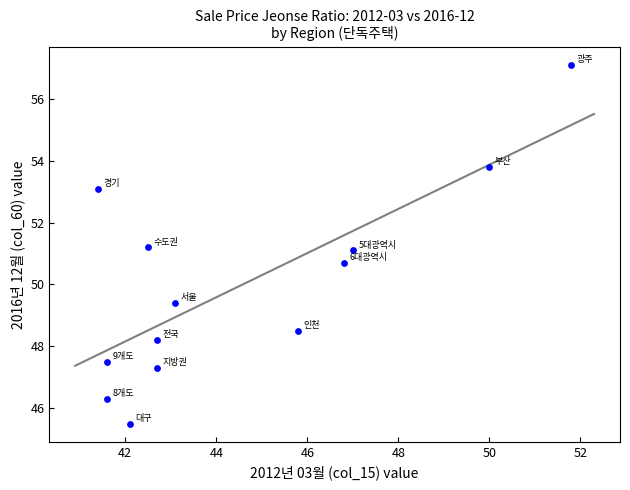

What is the range of Y values (max minus min)?

11.6